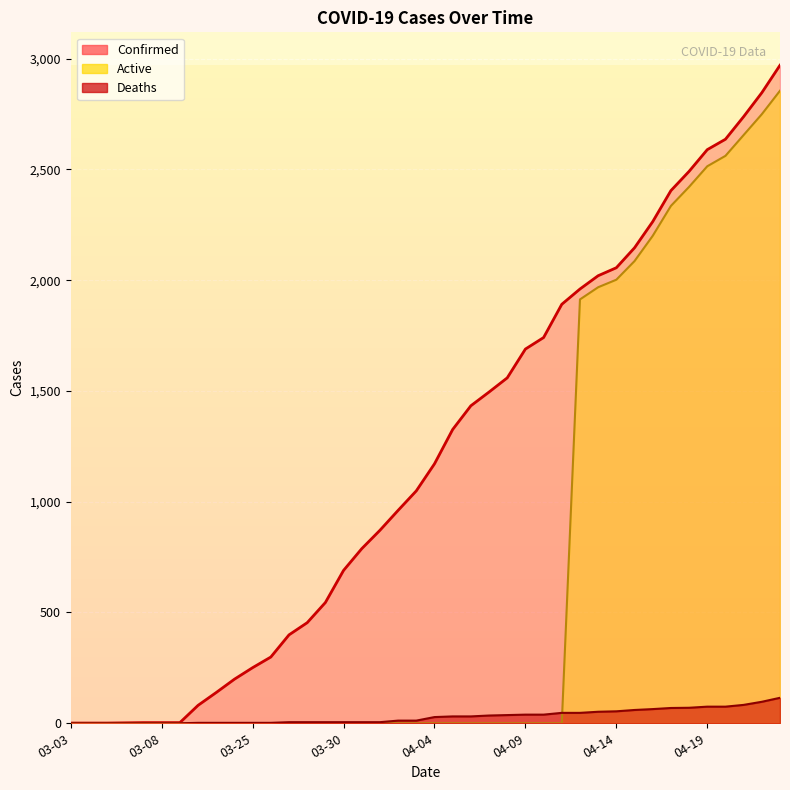

Which category has the lowest value in the Confirmed series?

03-03